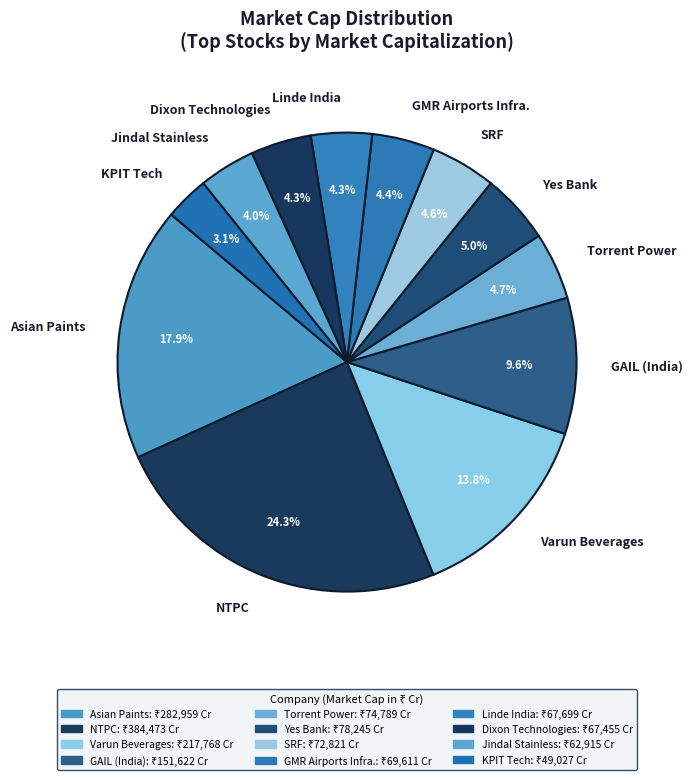

What is the ratio of the value at Jindal Stainless to the value at Linde India?

0.9